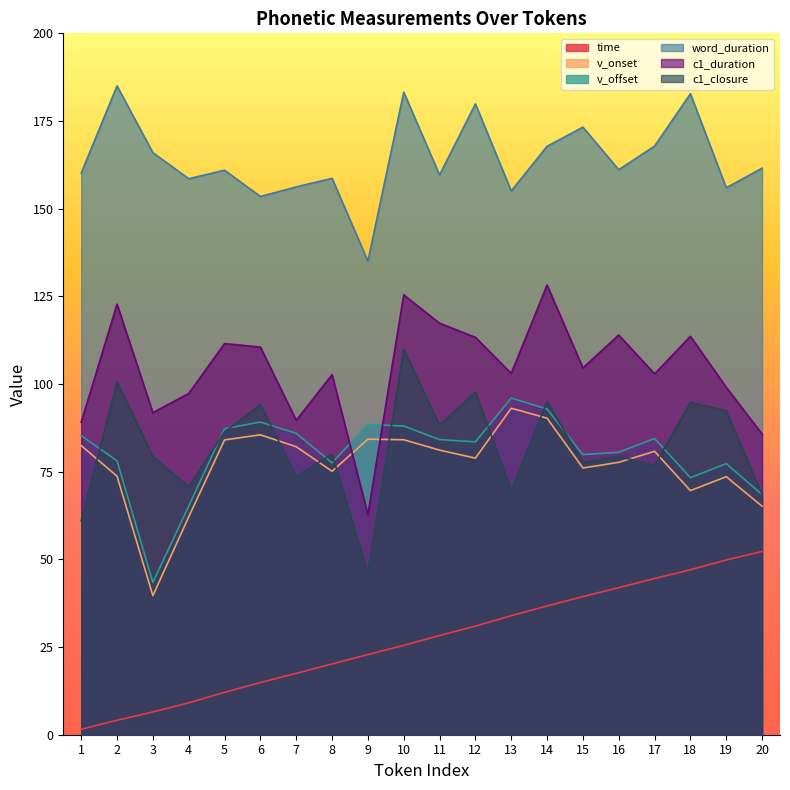

What is the sum of the c1_closure values at 9 and 14?

141.0